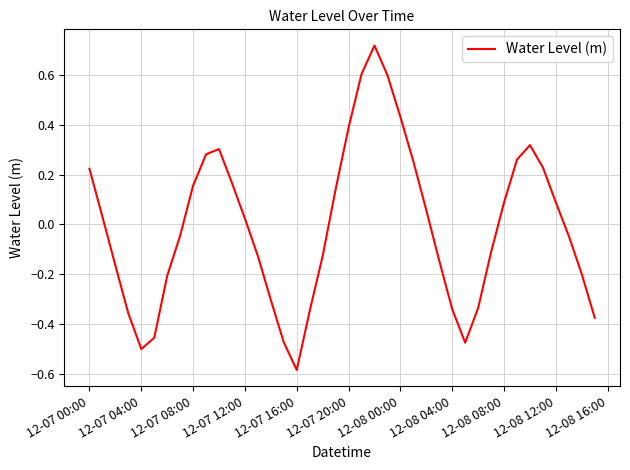

What is the difference between the maximum and minimum values?

1.3